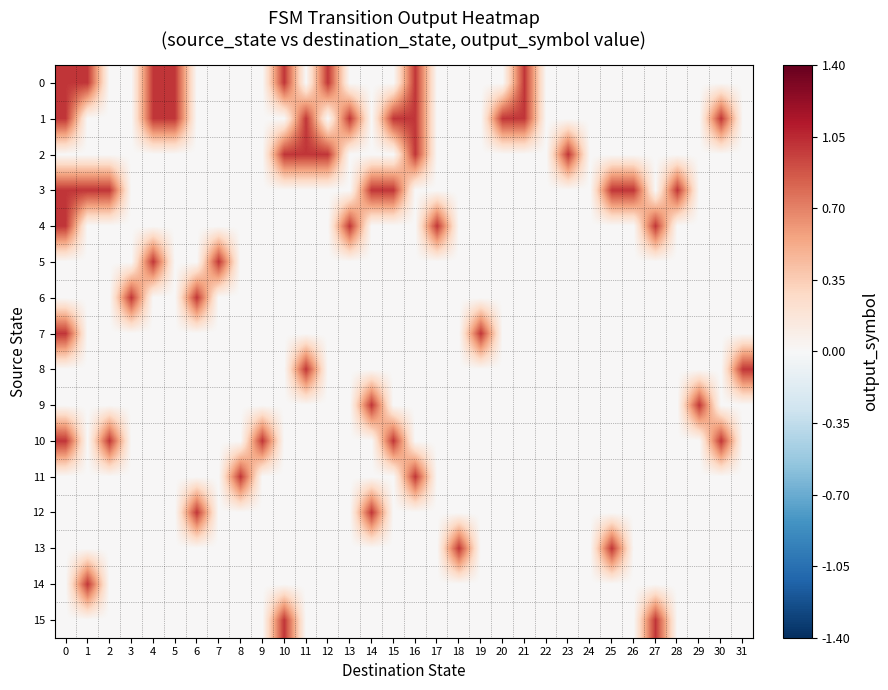

How many data points does each series have?

32